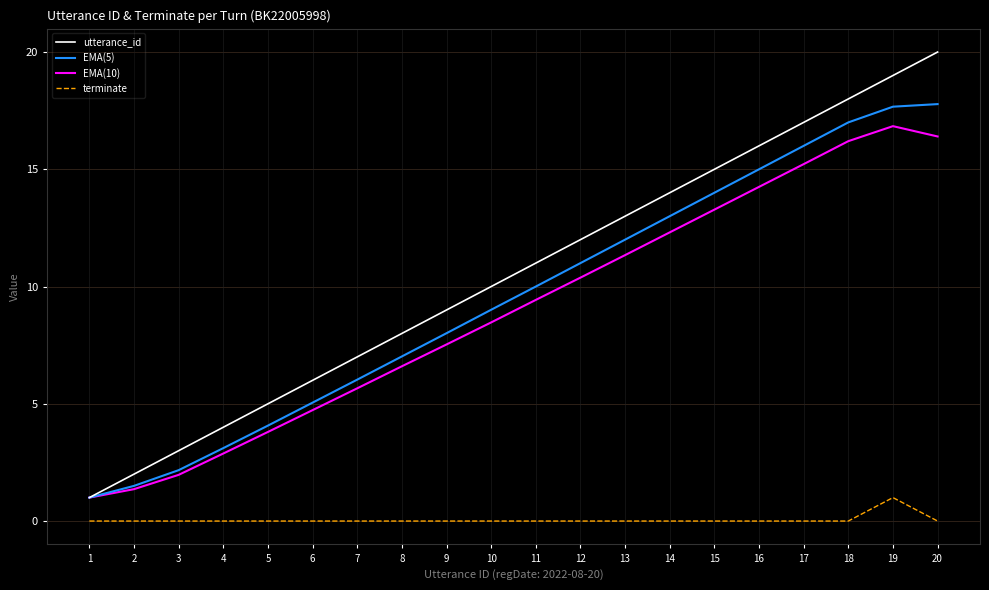

True or false: utterance_id and terminate cross at least once.

False